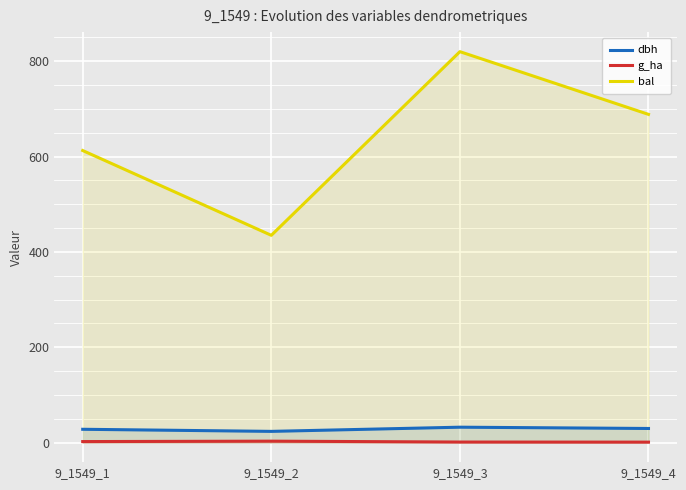

Which has a higher value, 9_1549_2 or 9_1549_3?

9_1549_3